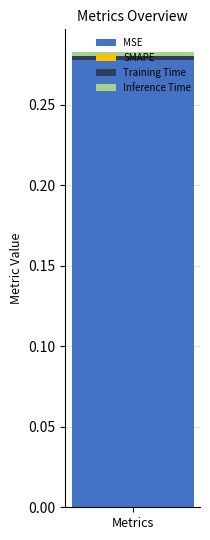

List the labels in order of MSE value, smallest first.

Metrics